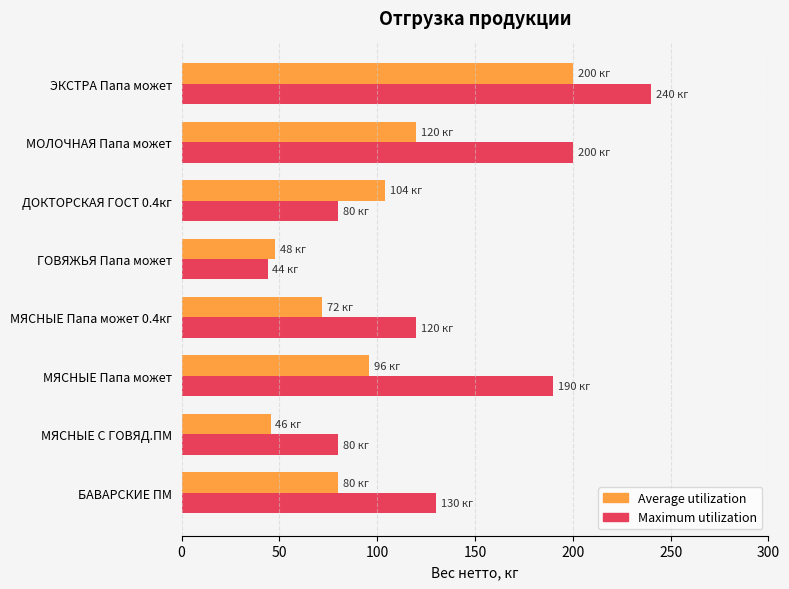

What is the difference between the maximum and minimum values in the Average utilization series?

154.5